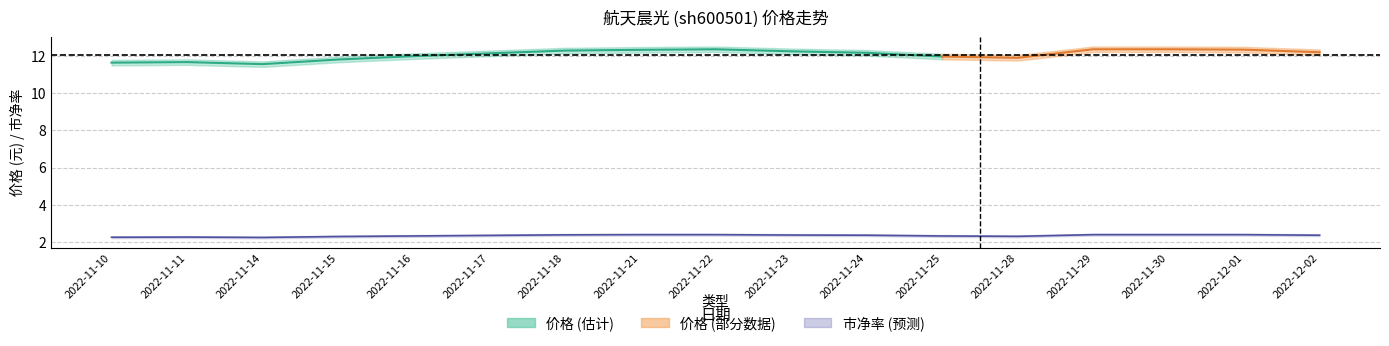

Between 2022-11-29 and 2022-12-01, which is larger?

2022-11-29